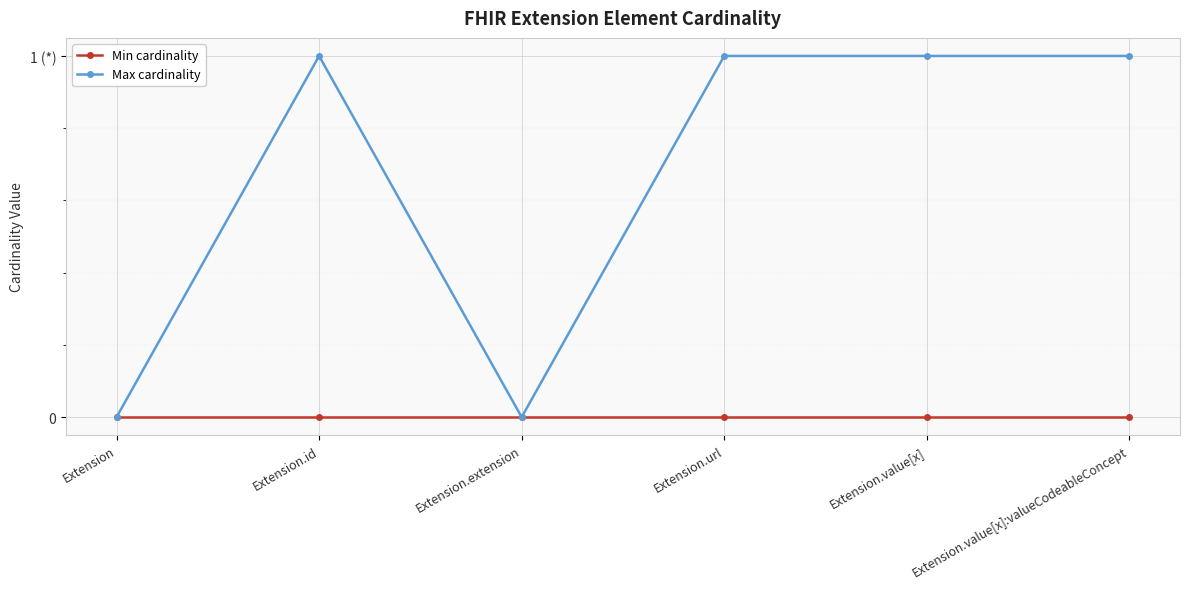

List the series in order of their peak value, lowest first.

Min cardinality, Max cardinality